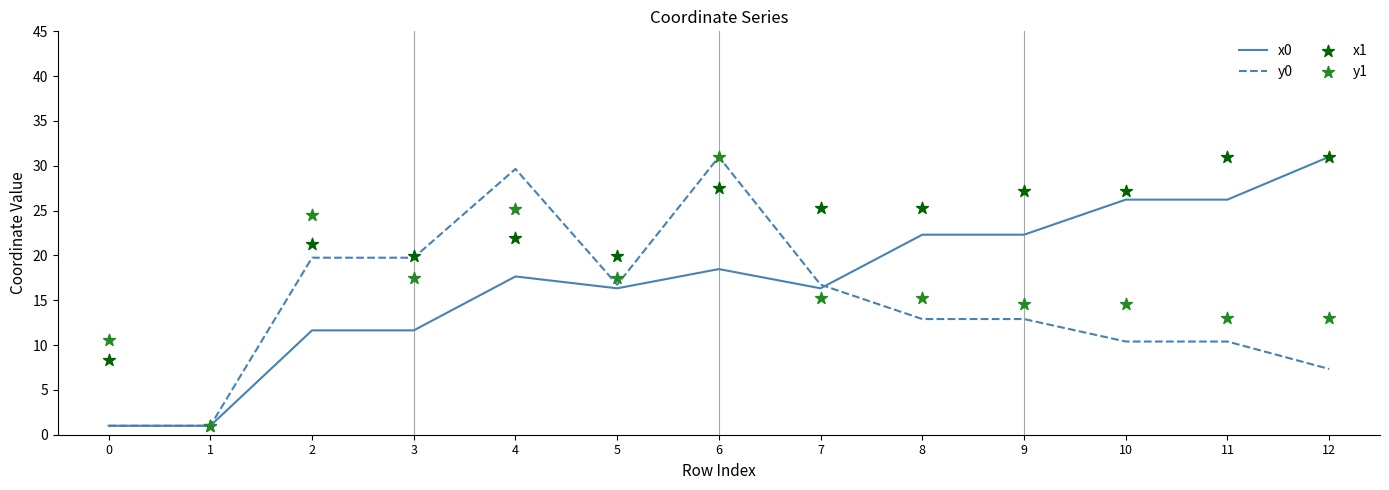

Which series has the largest total across all categories?

x1